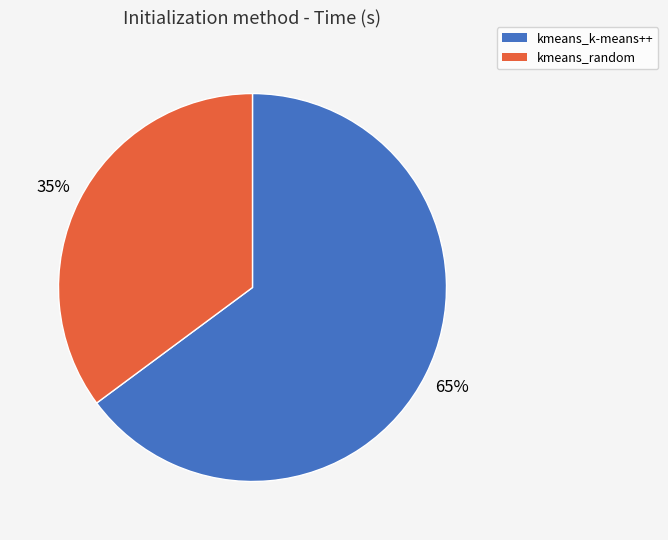

How many slices are in this pie chart?

2